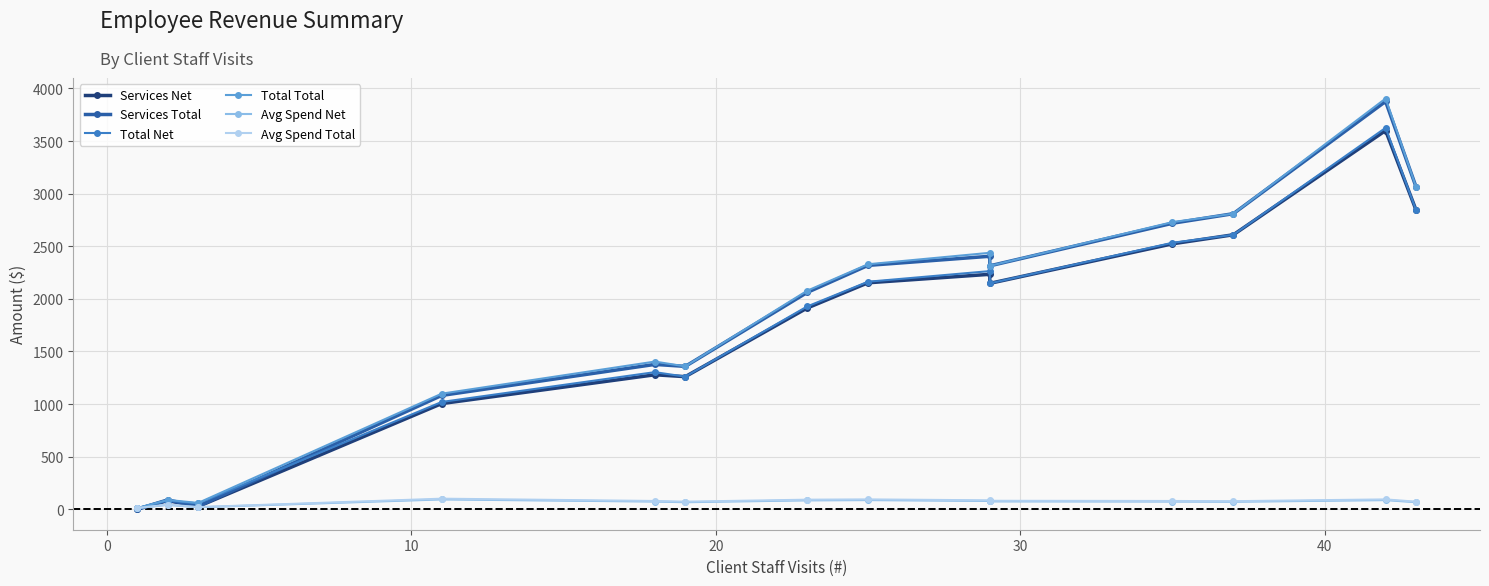

At 0, list the series in order from smallest to largest.

Avg Spend Net, Avg Spend Total, Services Net, Total Net, Services Total, Total Total